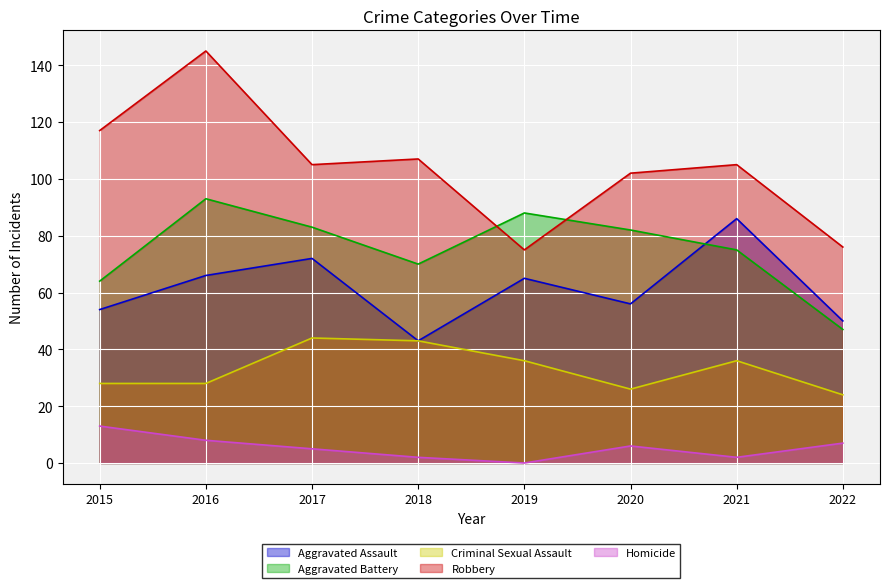

At which label does Aggravated Assault reach its peak?

2021